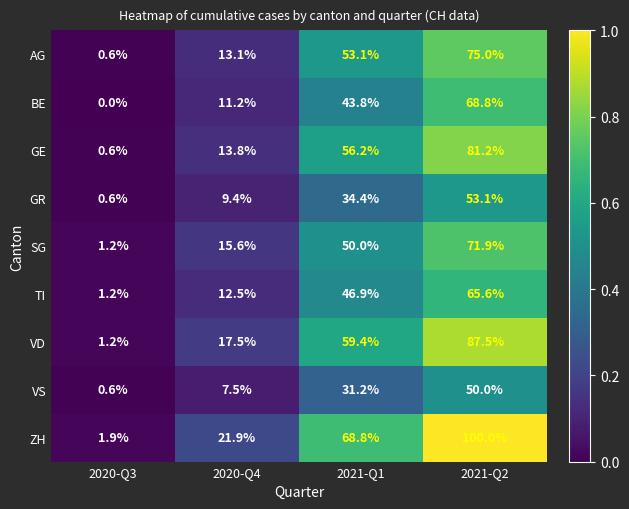

What is the difference between the maximum and minimum values in the GR series?

52.5